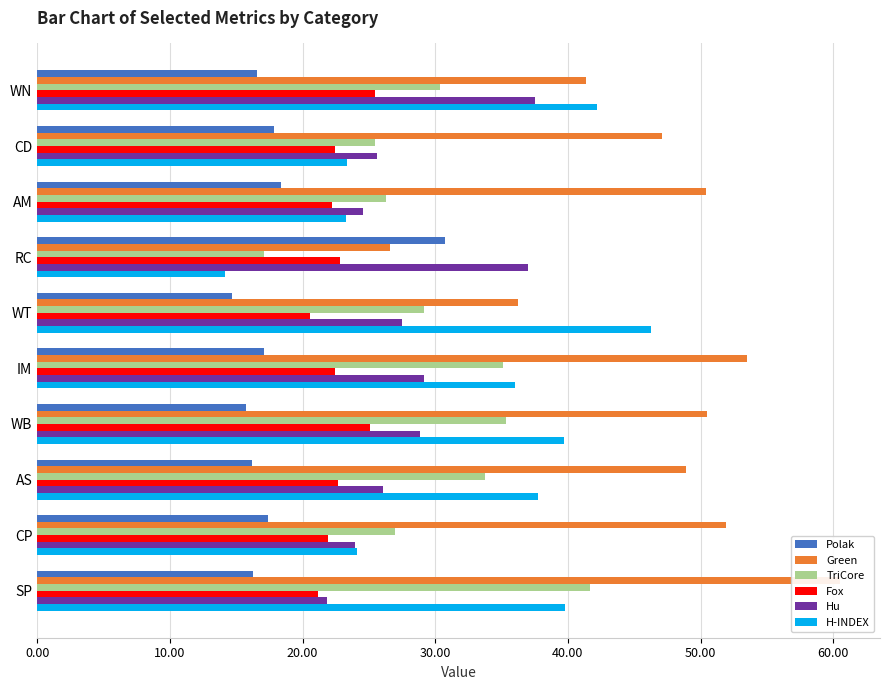

What is the spread (max minus min) of values at WN?

25.7